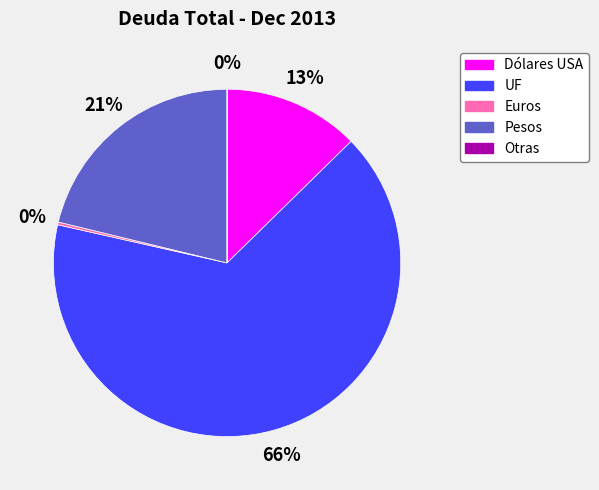

Is it true that Pesos is 21% of the pie?

True